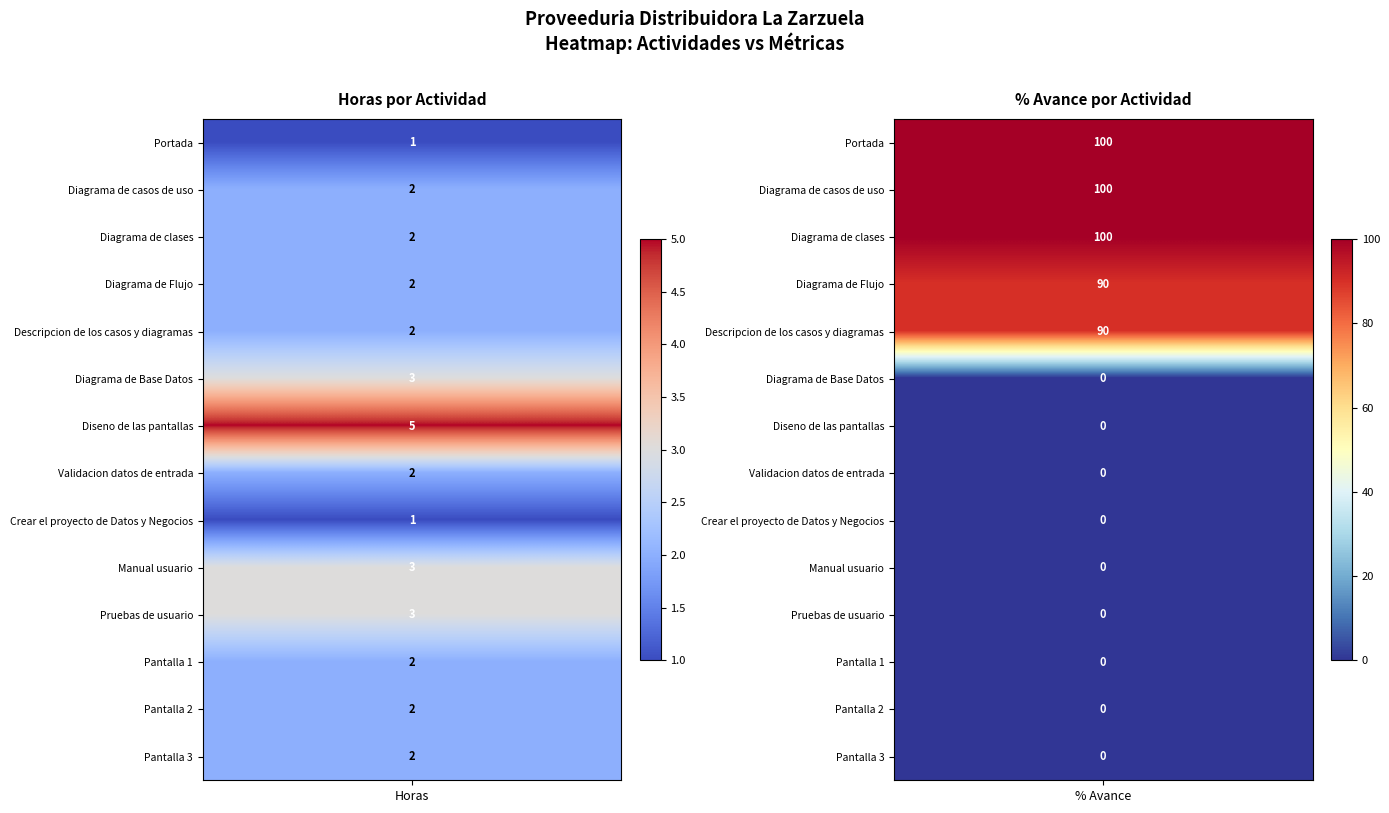

At how many categories does at least one series exceed 37?

1